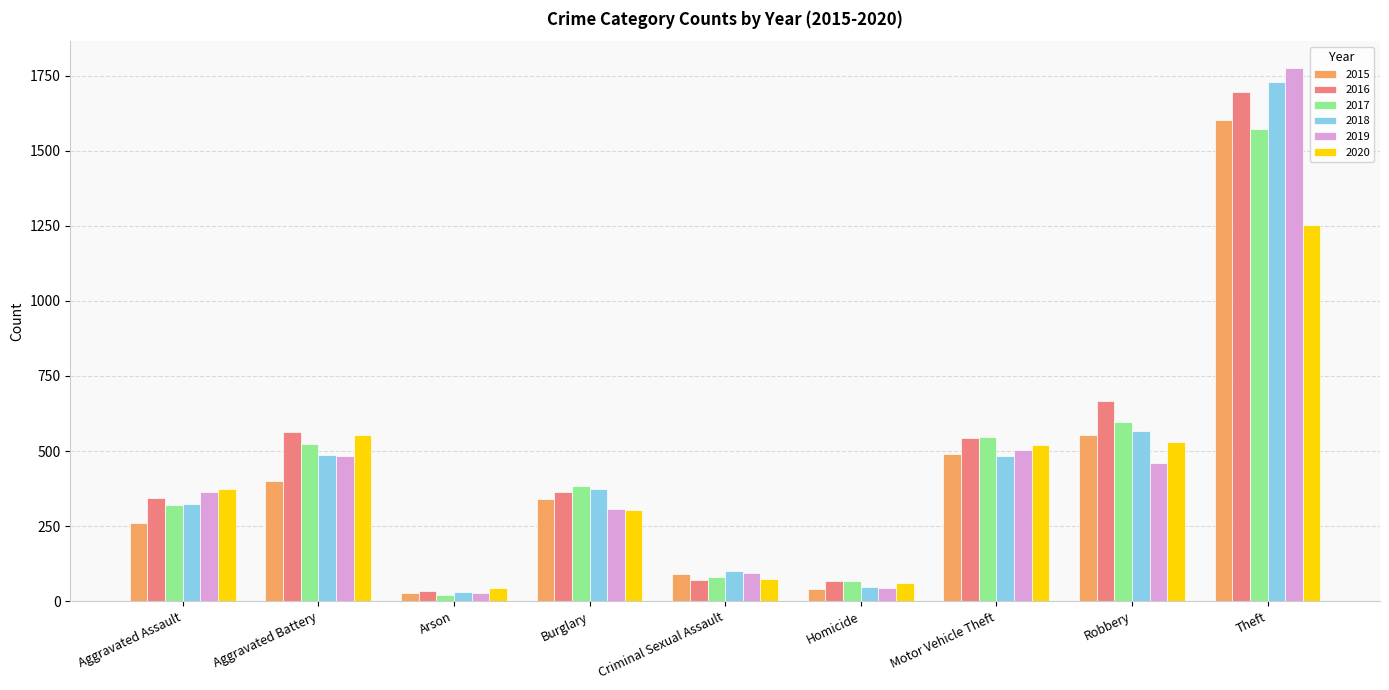

Which series has the largest range (max minus min)?

2019